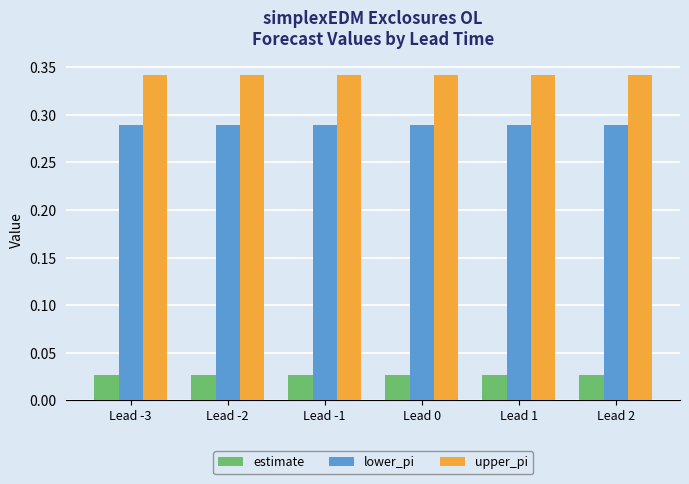

At Lead -3, list the series in order from largest to smallest.

upper_pi, lower_pi, estimate